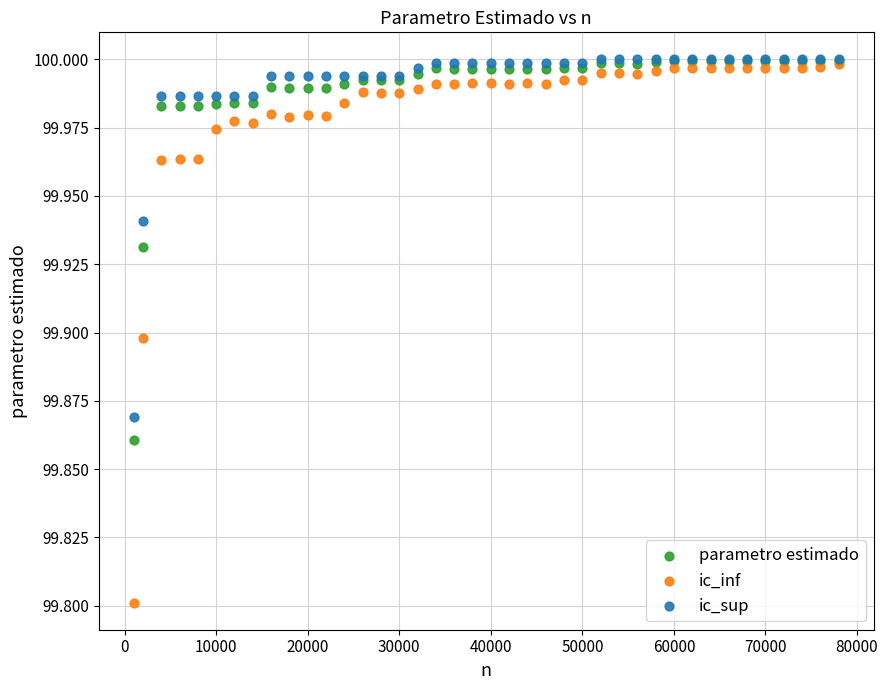

Across all series, what Y value is closest to 99?

99.8